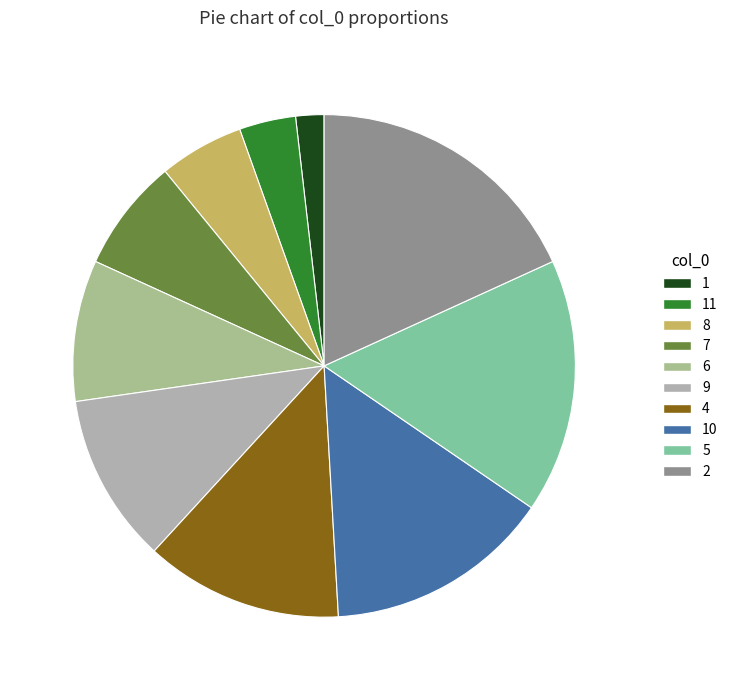

How many segments does this pie chart have?

10